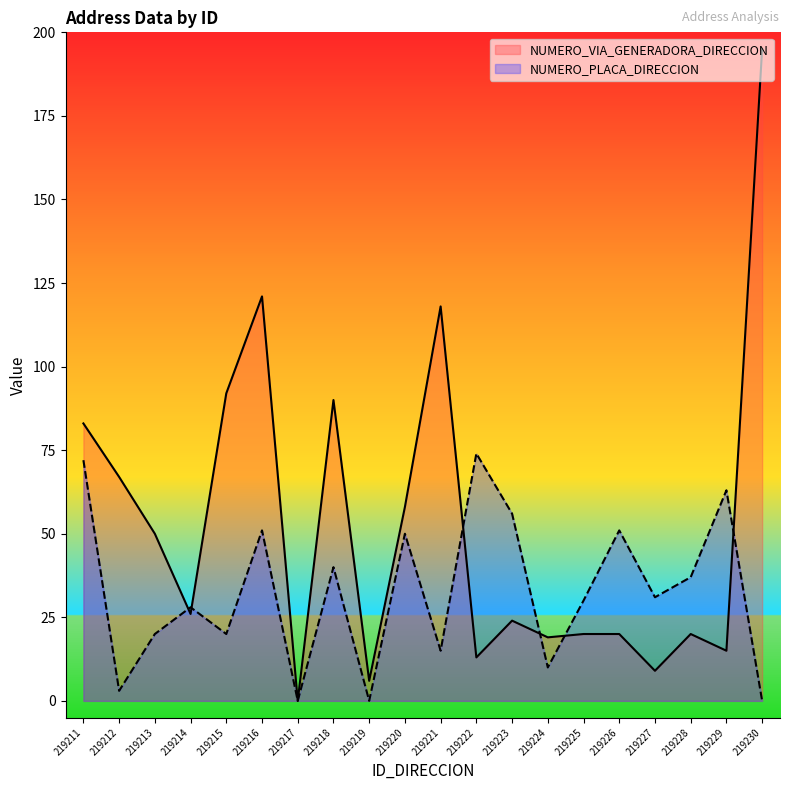

At which category is the sum across all series the highest?

219230